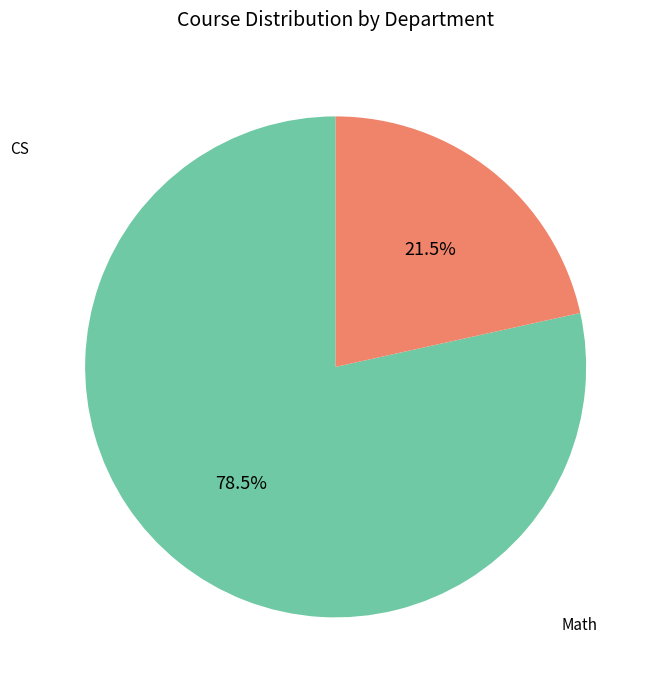

Which category has the biggest portion of the pie?

CS